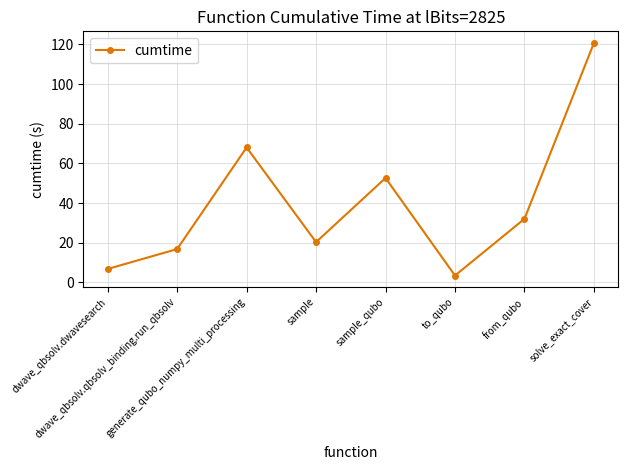

The value at from_qubo is 53.0. True or false?

False